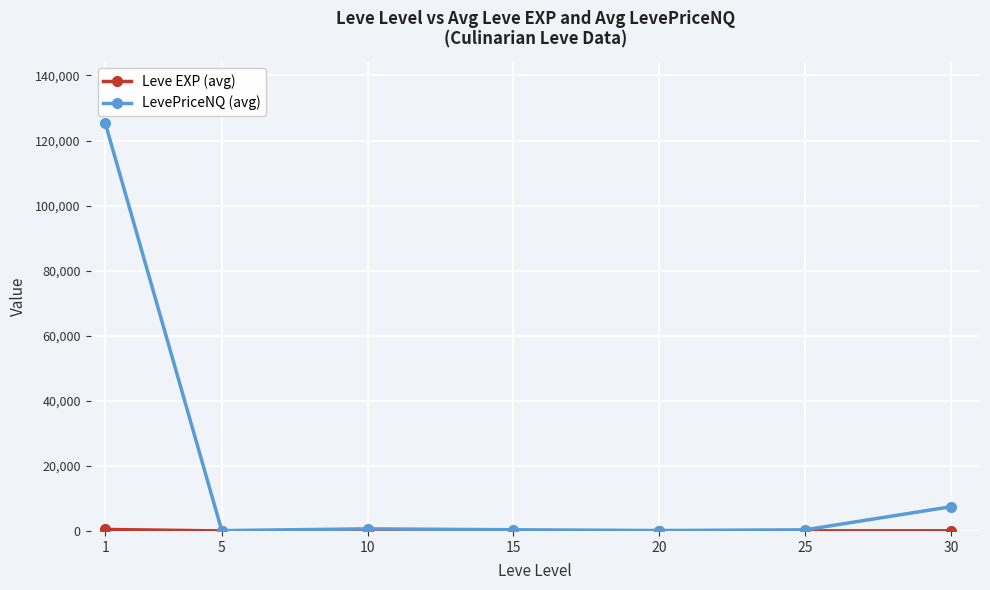

What is the total value across all series at 25?

373.7